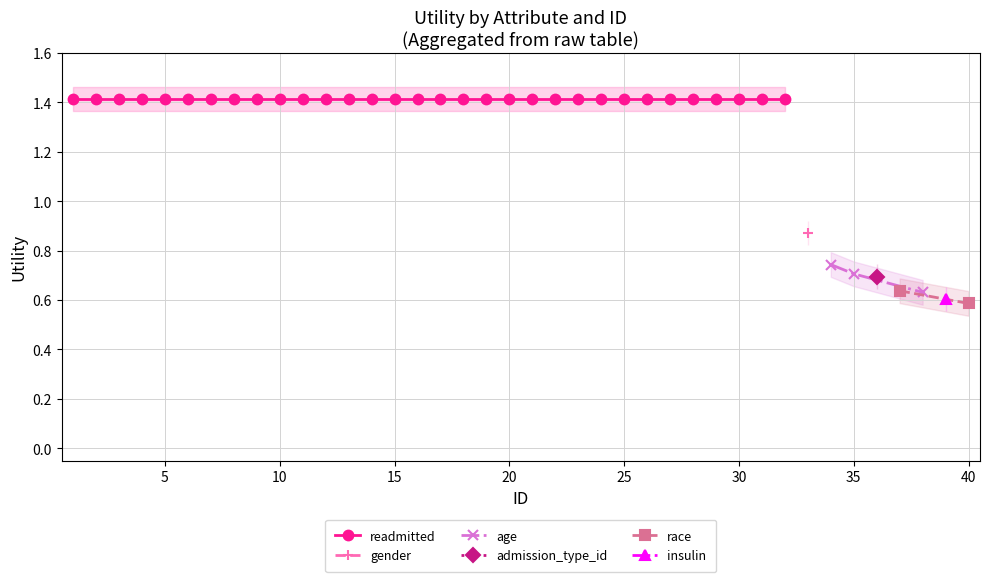

The value of readmitted at 13 is 2.3. True or false?

False